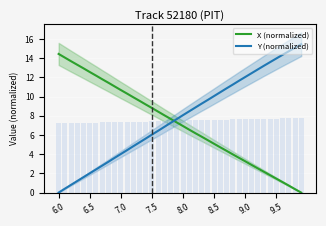

The Y (normalized) series shows 8.3 at 6.0. True or false?

False